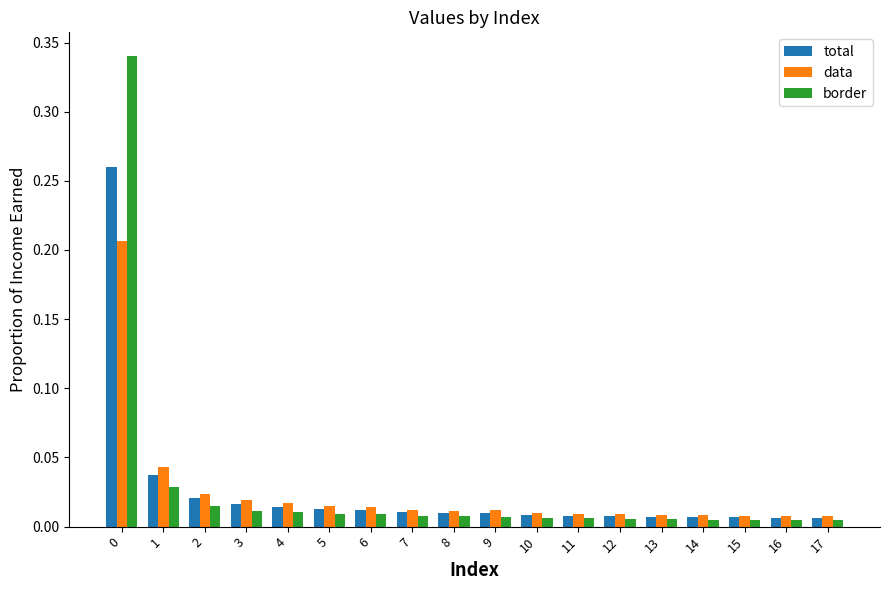

What is the total value across all series at 0?

0.8